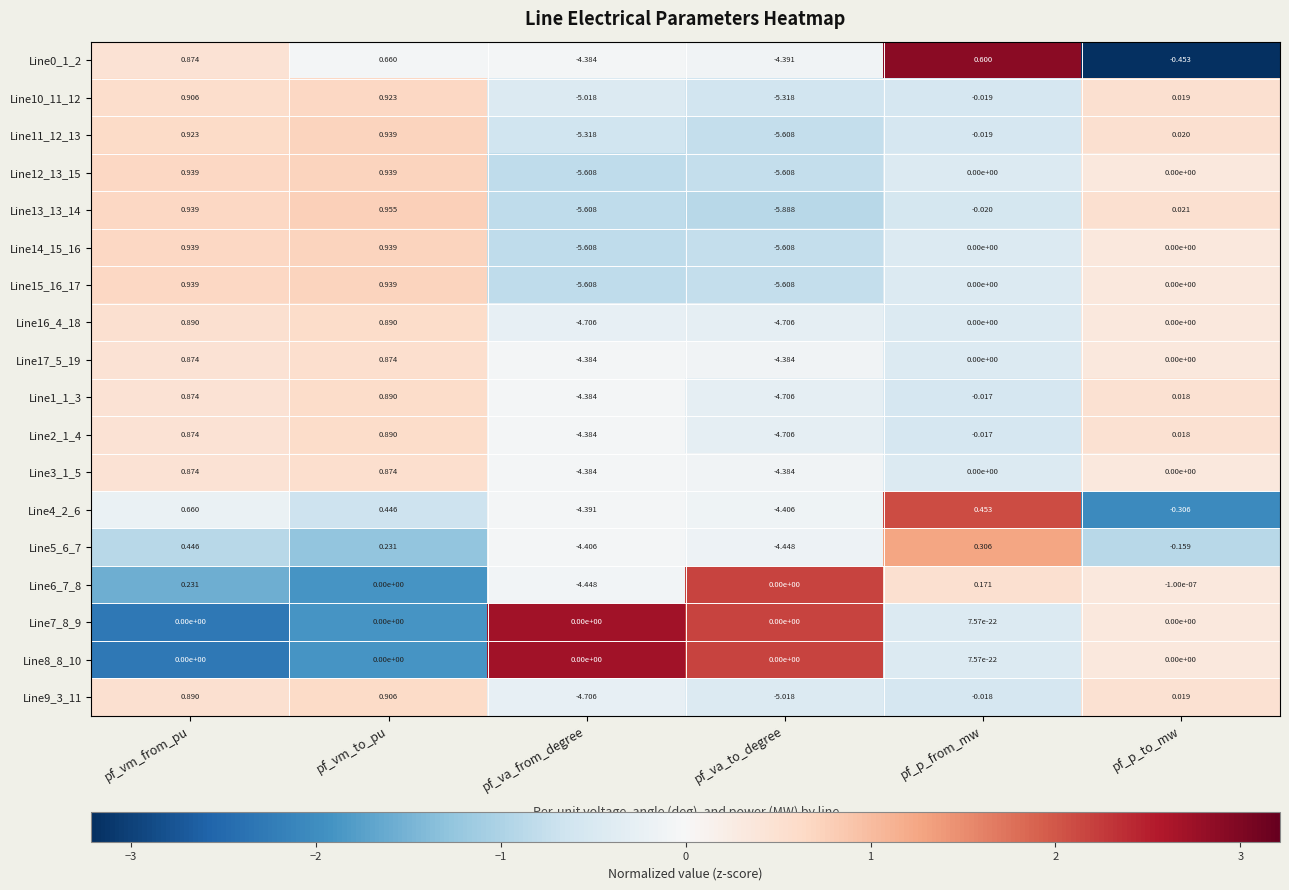

Where does the Line4_2_6 series first go above 0?

pf_vm_from_pu